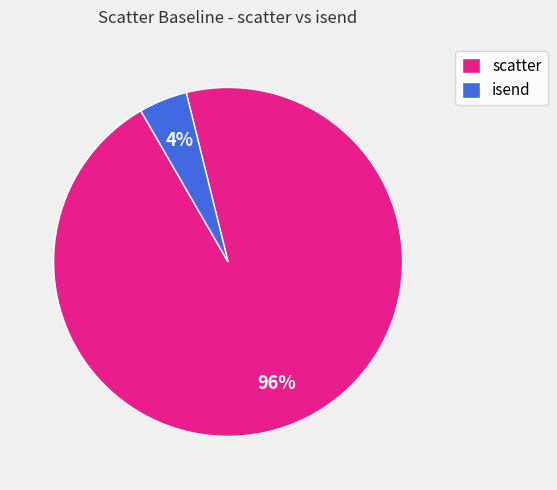

The scatter slice represents 96% of the pie. True or false?

True